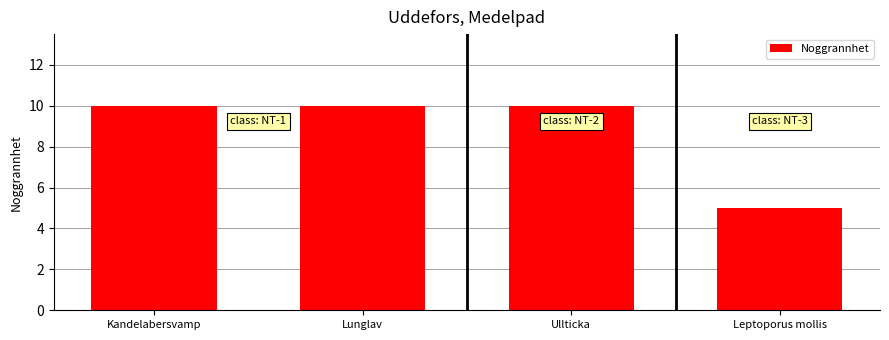

What is the change in value from Ullticka to Leptoporus mollis?

-5